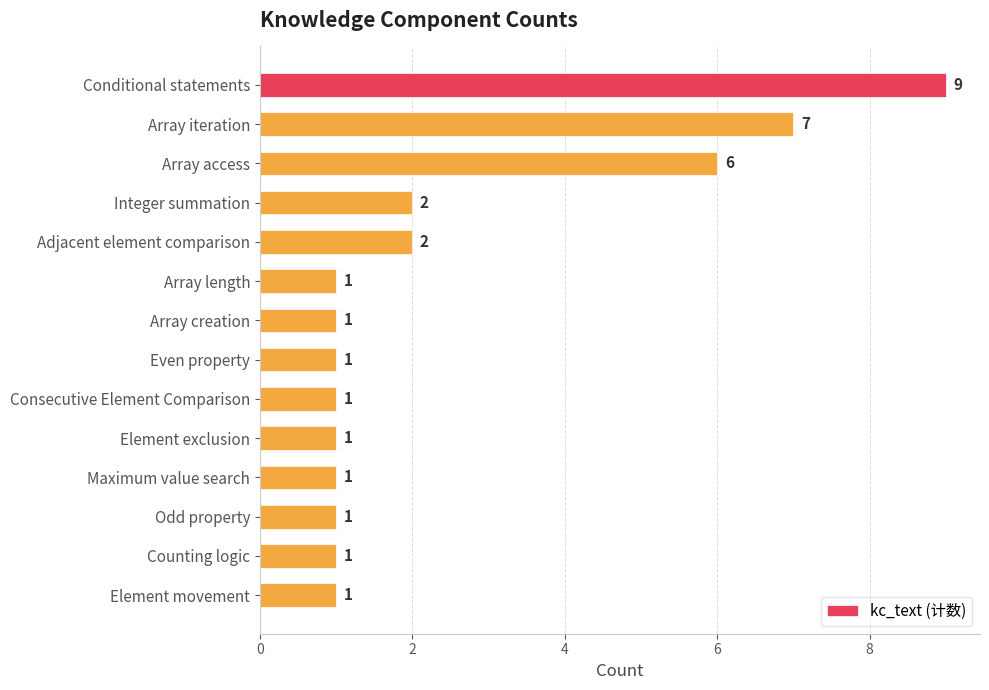

How many bars are there in total?

14